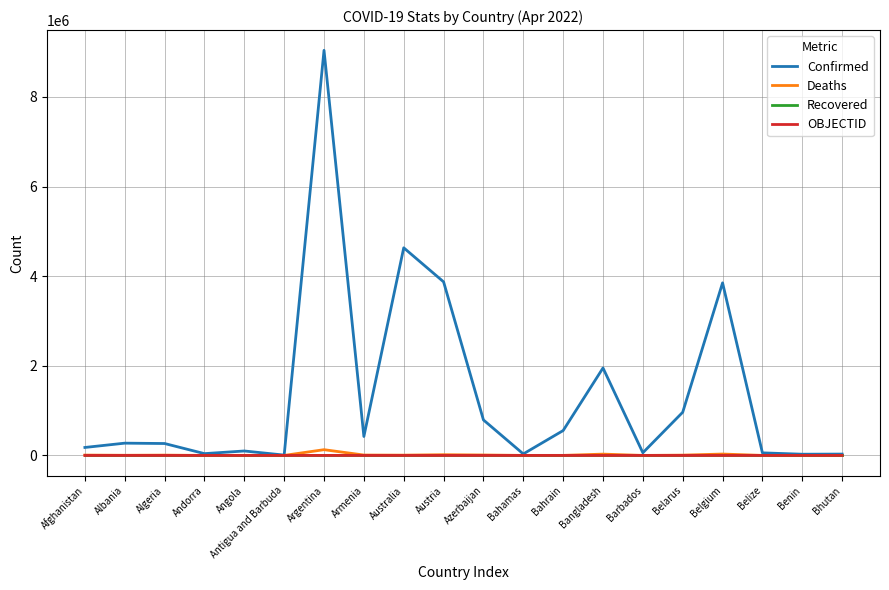

At which category is the sum across all series the highest?

Argentina